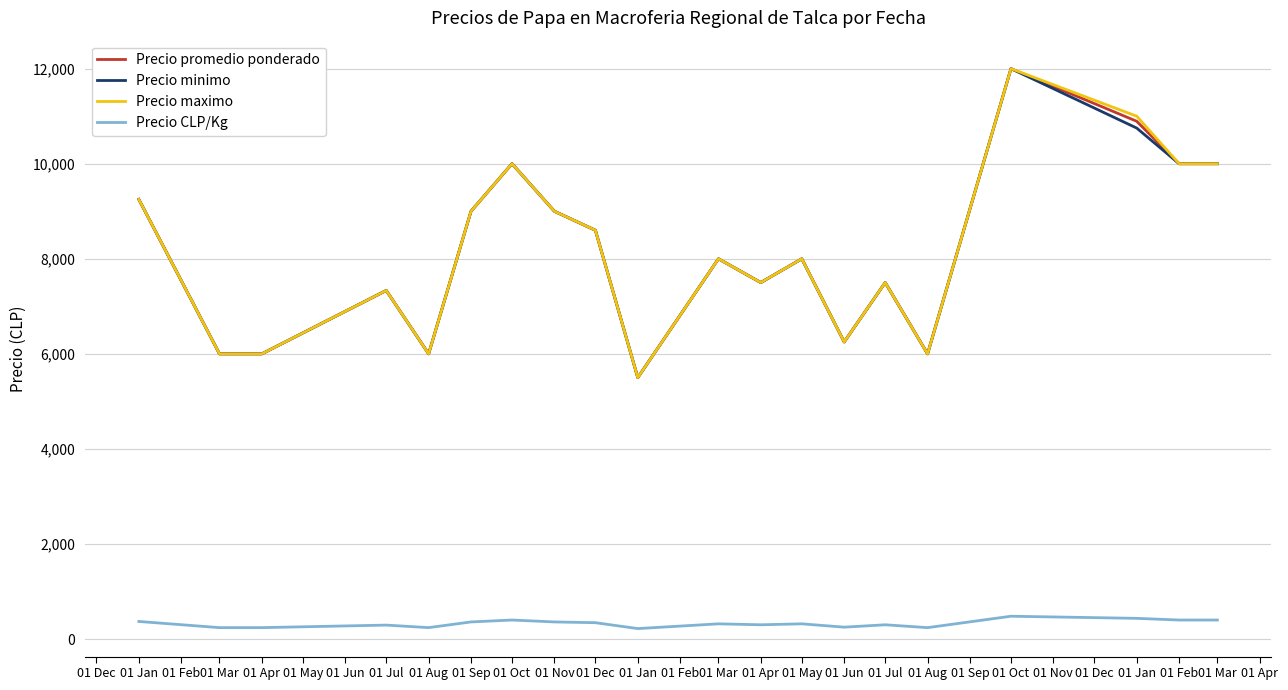

How many distinct data groups are displayed?

4